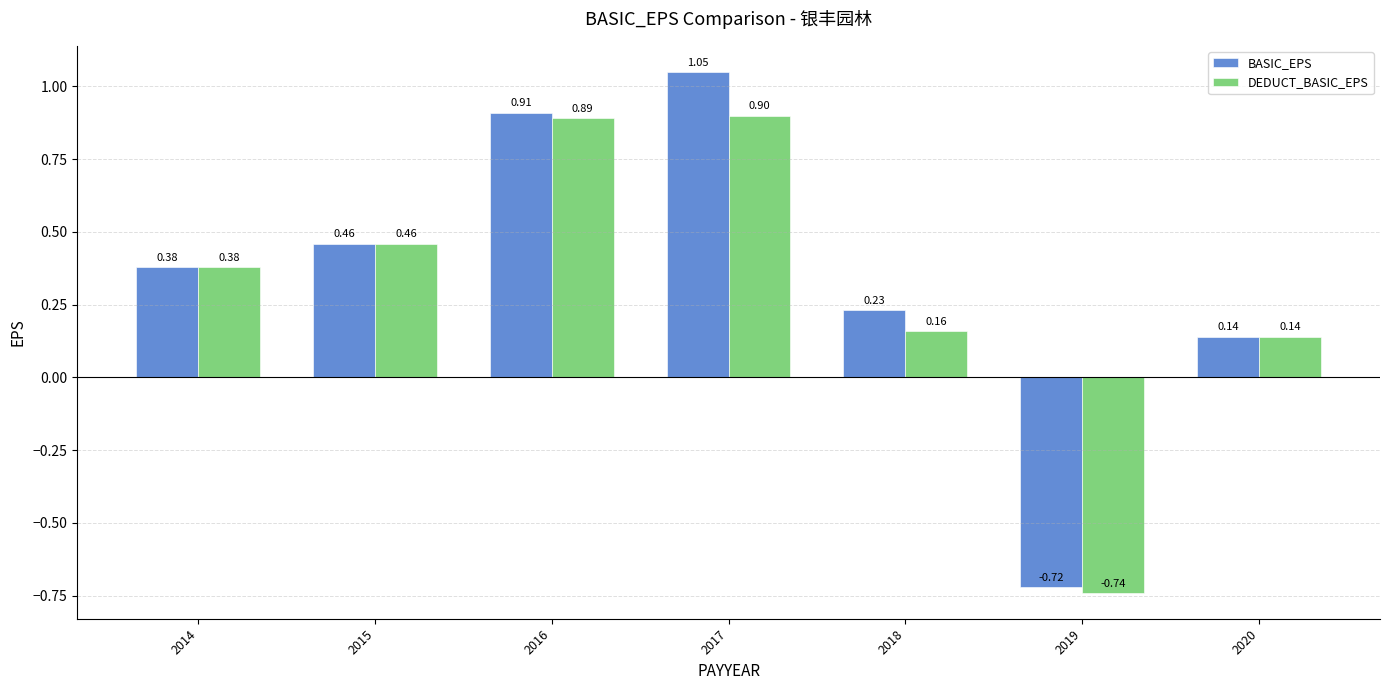

What is the difference between the maximum and second lowest values in the DEDUCT_BASIC_EPS series?

0.8